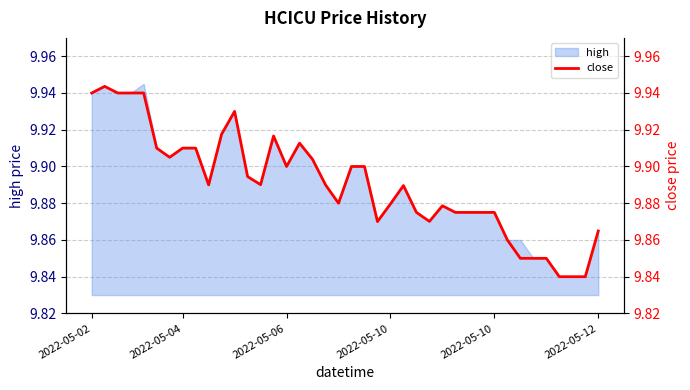

Reading right to left, what are all the values shown in this chart?

9.9	9.8	9.8	9.8	9.8	9.8	9.8	9.9	9.9	9.9	9.9	9.9	9.9	9.9	9.9	9.9	9.9	9.9	9.9	9.9	9.9	9.9	9.9	9.9	9.9	9.9	9.9	9.9	9.9	9.9	9.9	9.9	9.9	9.9	9.9	9.9	9.9	9.9	9.9	9.9